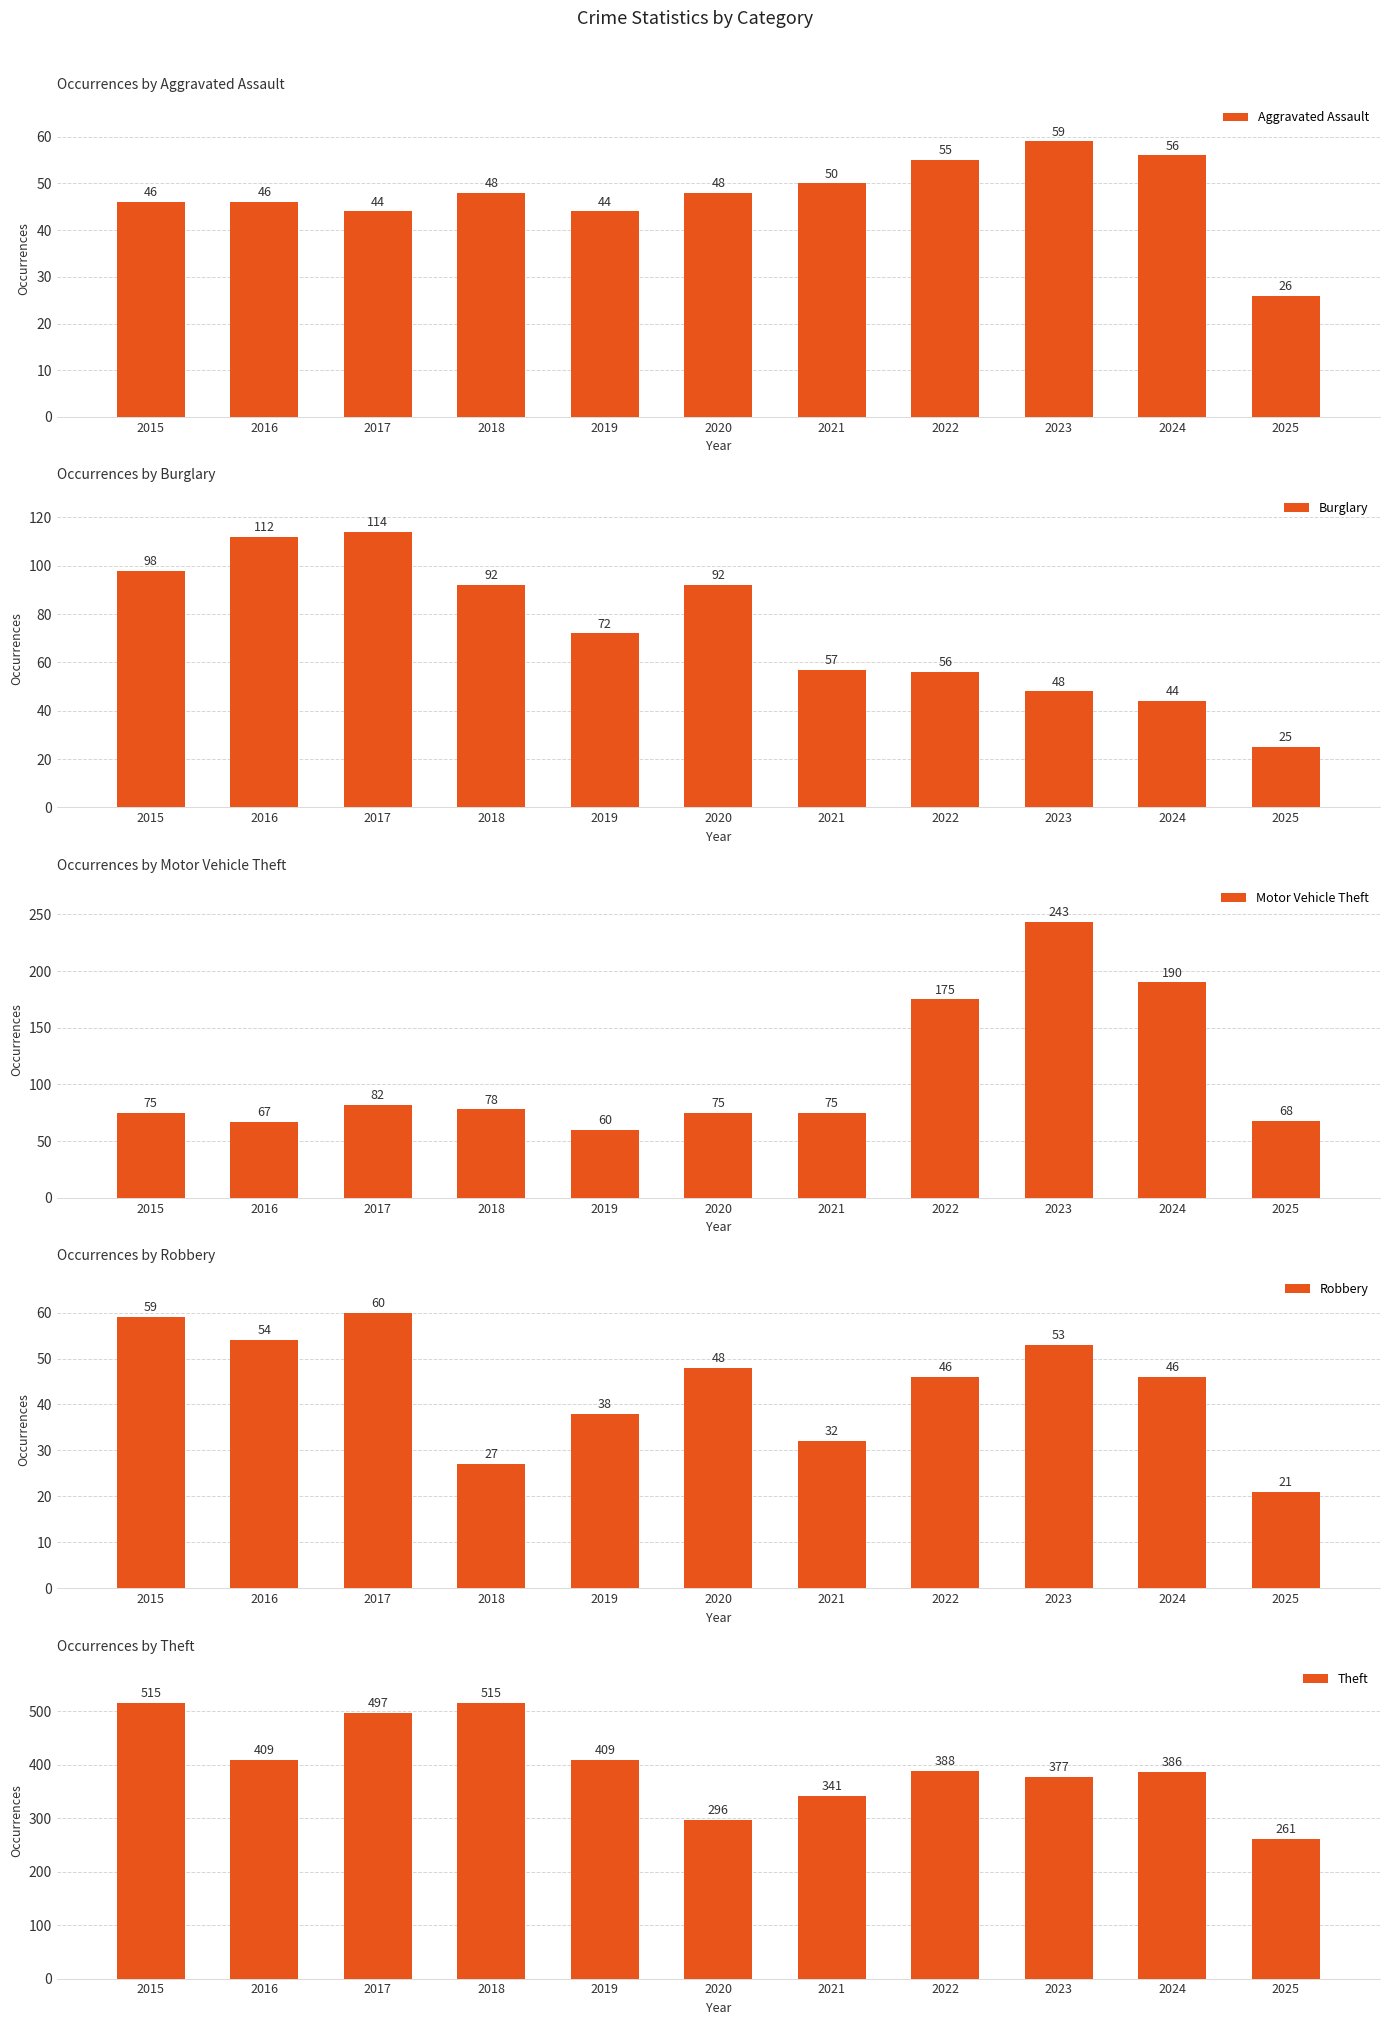

What are all the series names shown in the legend?

Aggravated Assault, Burglary, Motor Vehicle Theft, Robbery, Theft